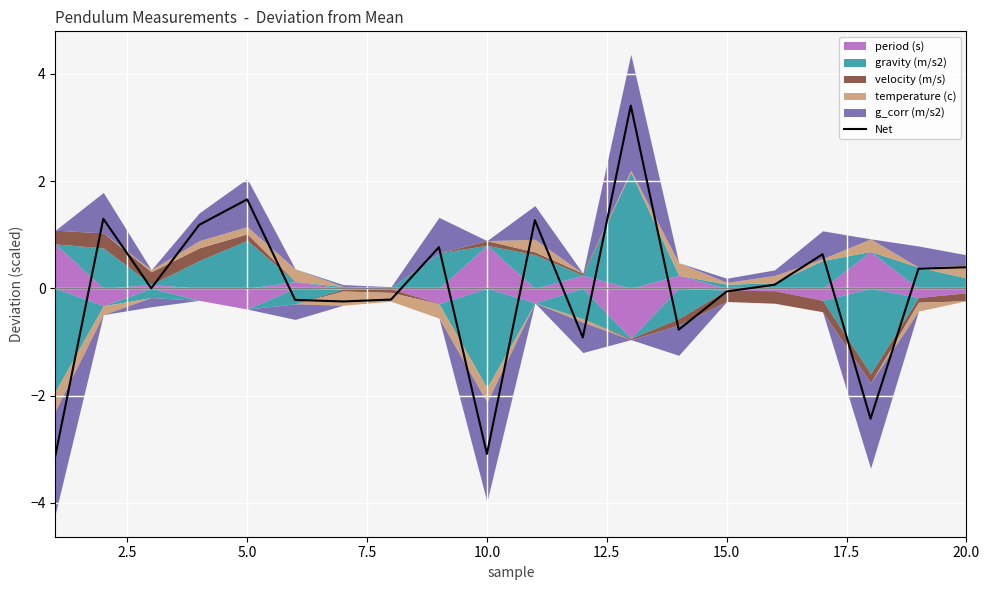

Reading left to right, extract all data points from this chart.

-3.1	1.3	0.0	1.2	1.7	-0.2	-0.2	-0.2	0.8	-3.1	1.3	-0.9	3.4	-0.8	-0.1	0.1	0.6	-2.4	0.4	0.4